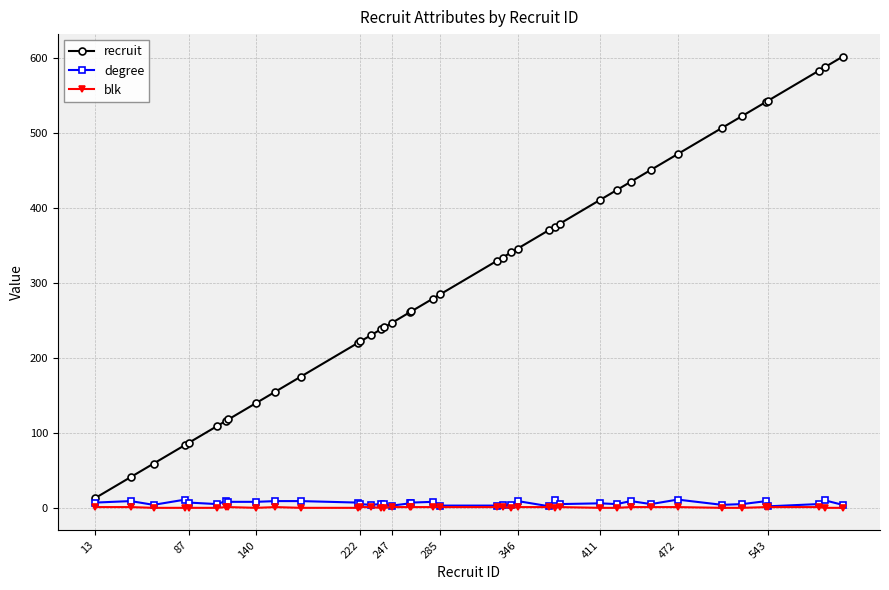

True or false: degree has more than 2 points higher than both neighbors.

True